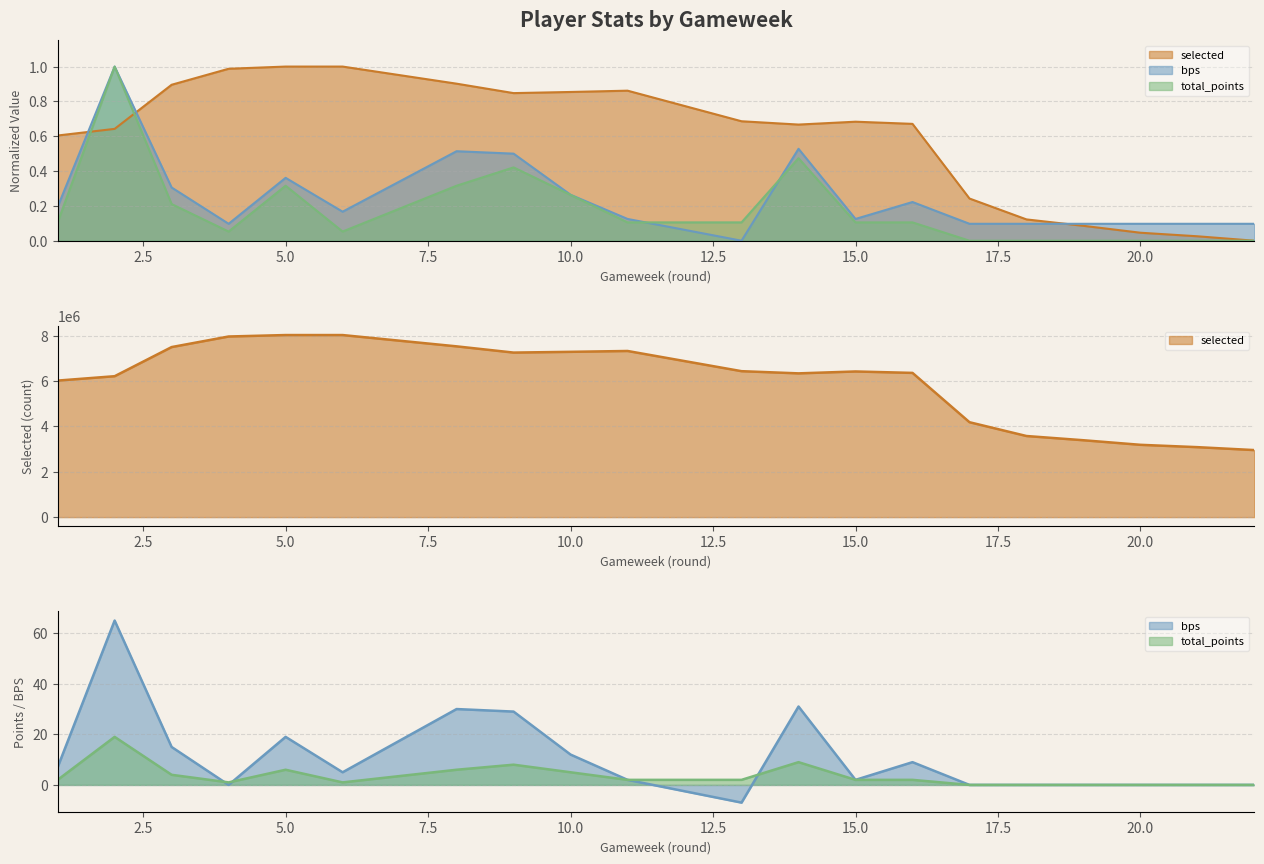

True or false: selected has a value of 0.9 at 11.

True